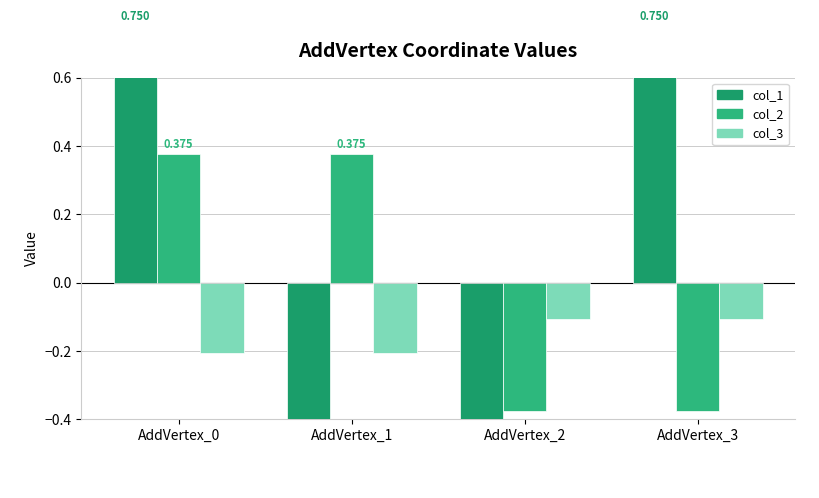

Are the bars grouped side by side (vs. stacked)?

Yes